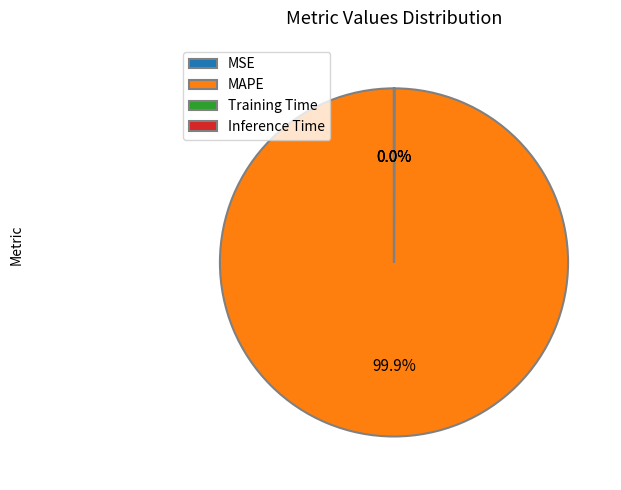

Does any single category account for the majority?

Yes